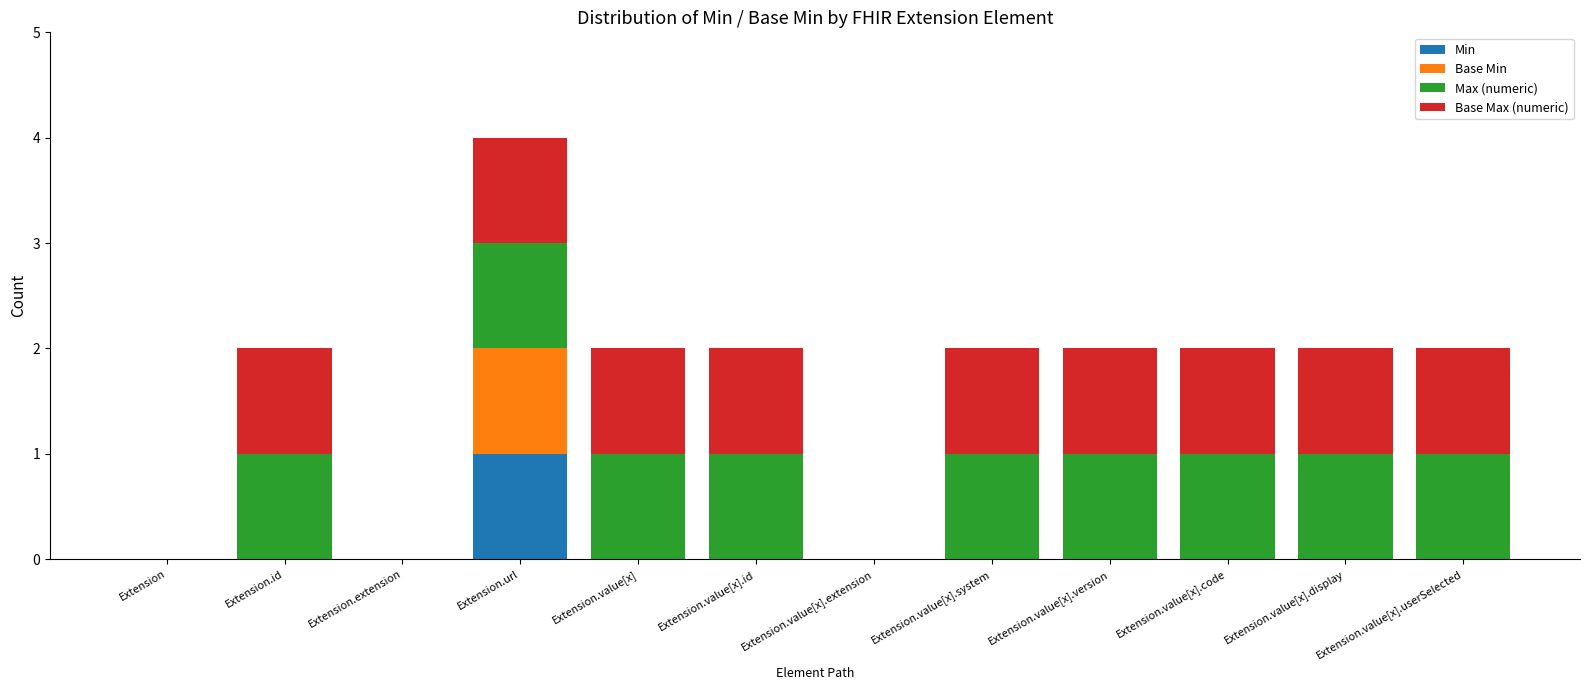

True or false: Min has a value of 1 at Extension.extension.

False